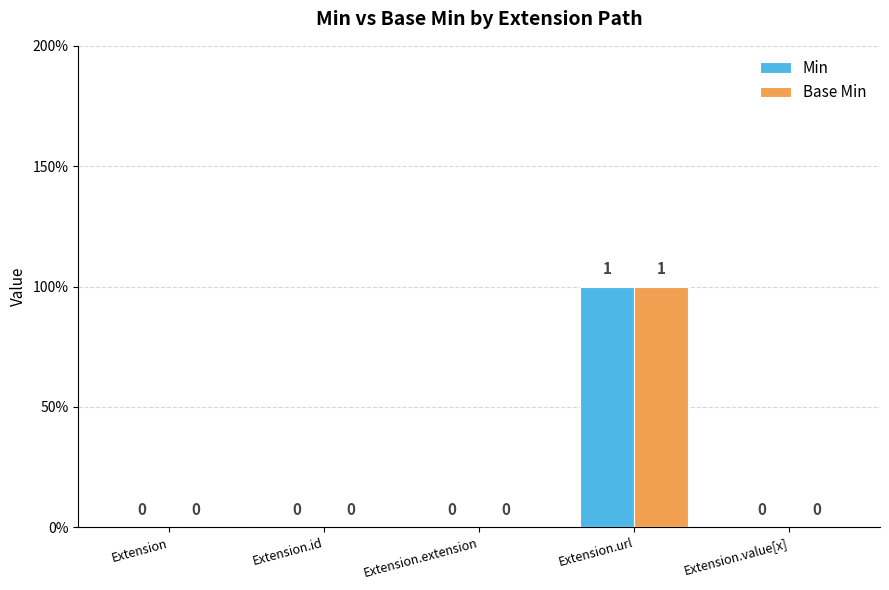

The value of Base Min at Extension.url is 0. True or false?

False